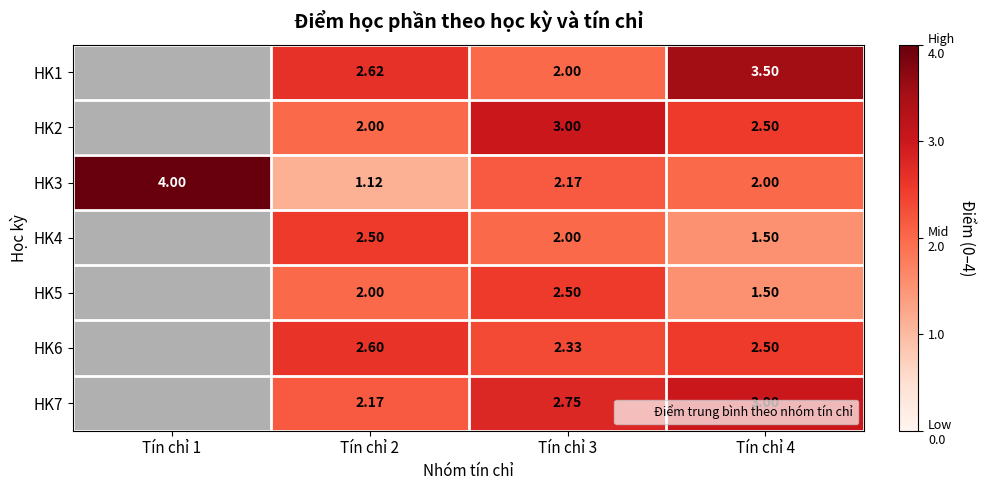

What is the difference between the highest and lowest values at Tín chỉ 3?

1.0